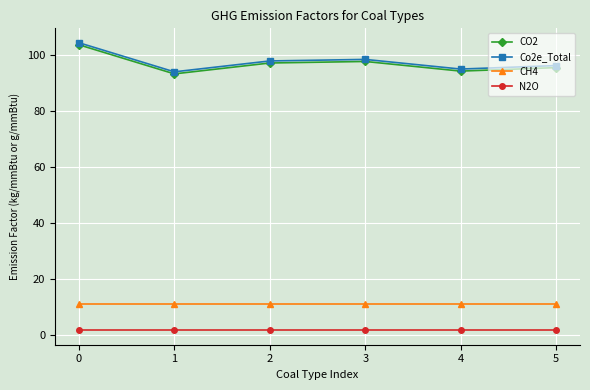

How many lines are shown in the chart?

4